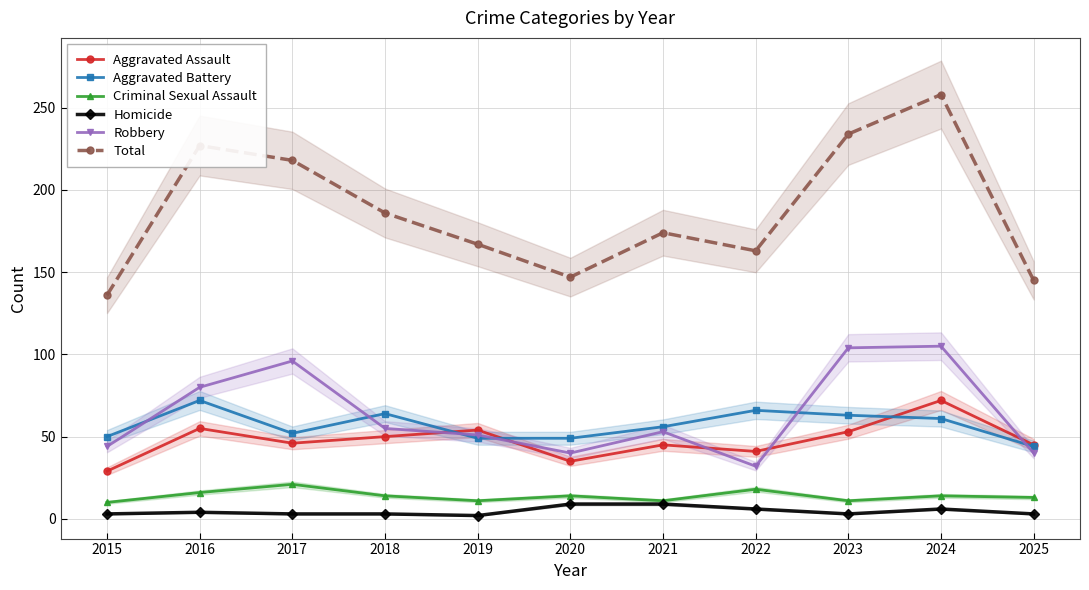

Which series ends up on top after the final intersection of Robbery and Aggravated Assault?

Aggravated Assault